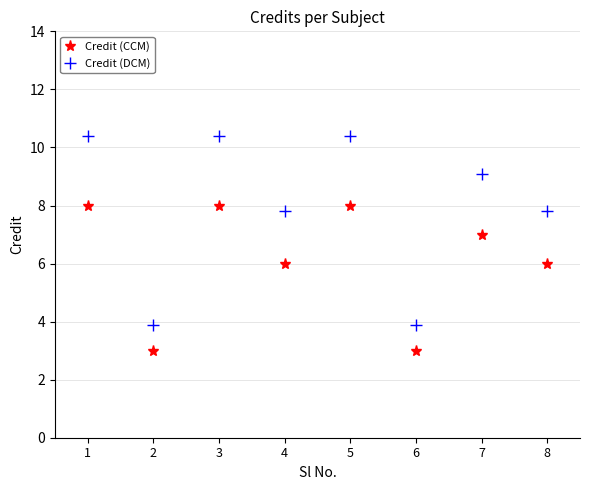

What is the sum of all Credit (CCM) values?

49.0